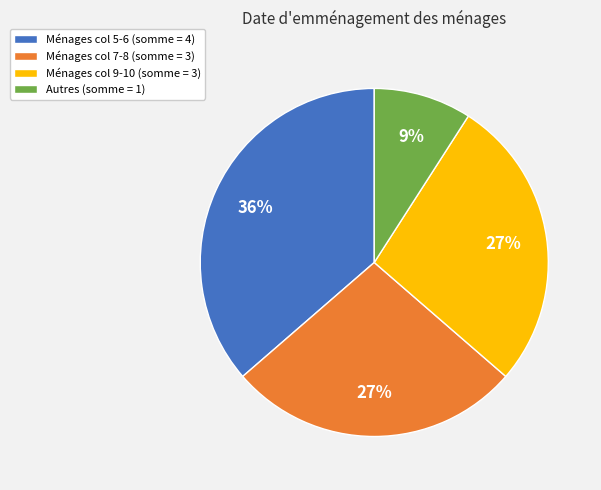

To the nearest percent, what is the difference between the largest and smallest slice percentages?

27%